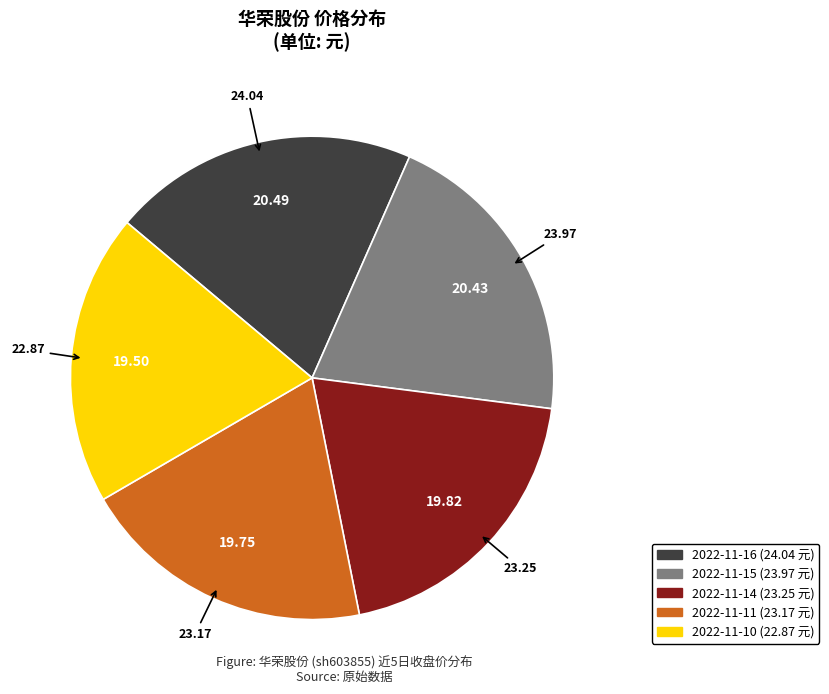

Between 2022-11-14 and 2022-11-16, which is larger?

2022-11-16